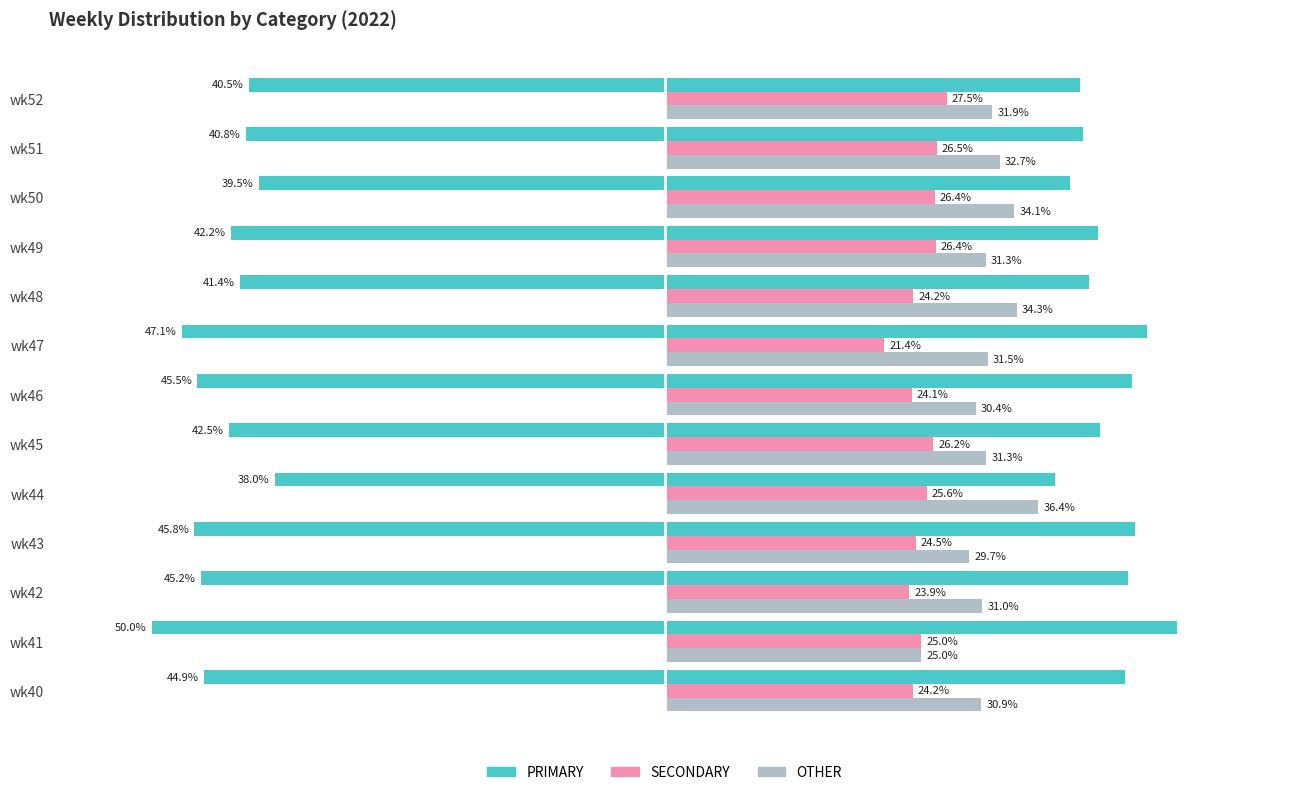

Which series has the largest range (max minus min)?

PRIMARY